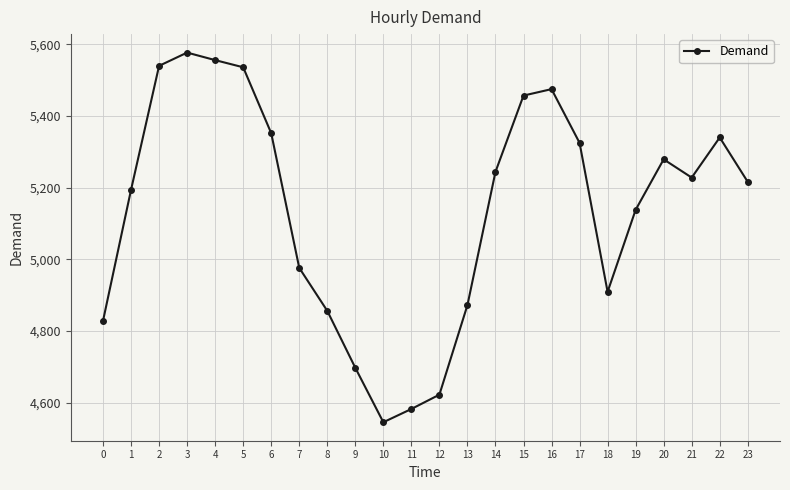

What is the sum of all values?

123344